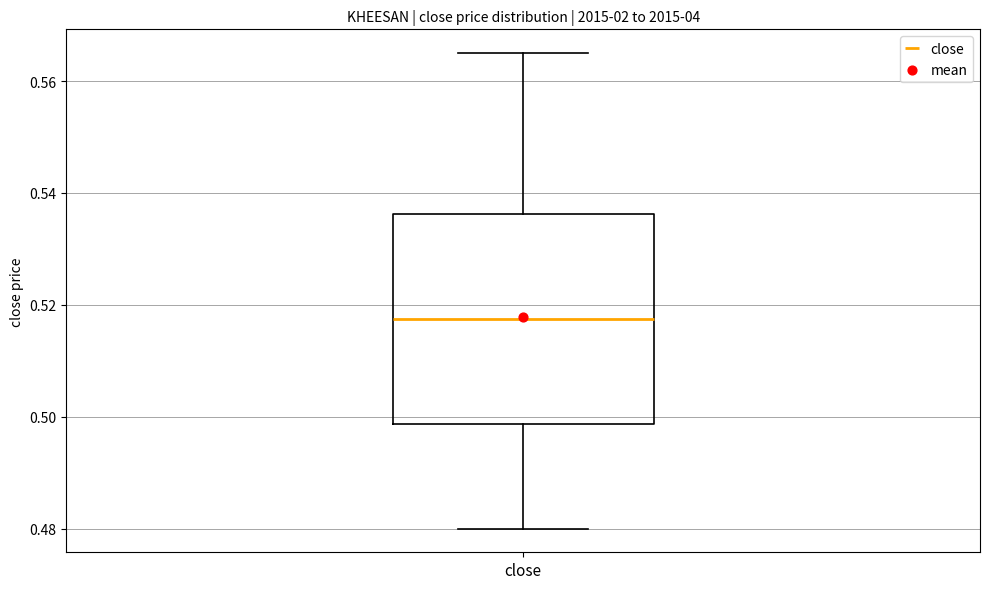

Where is the lower edge of the box for close on the y-axis? The values are not printed on the chart, so give them approximately, as read against the axis.

0.498